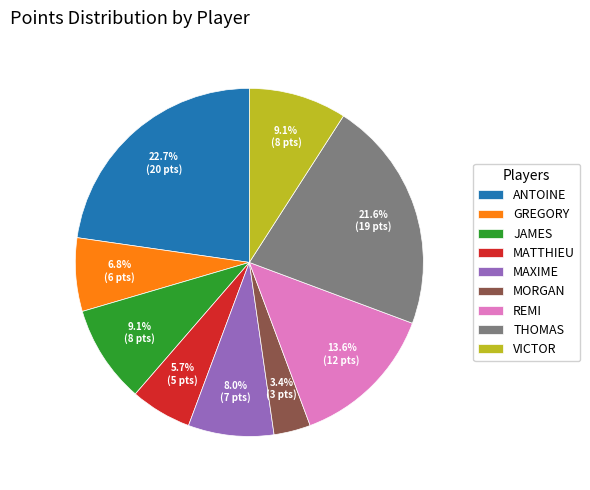

What is the largest slice in the pie chart?

ANTOINE